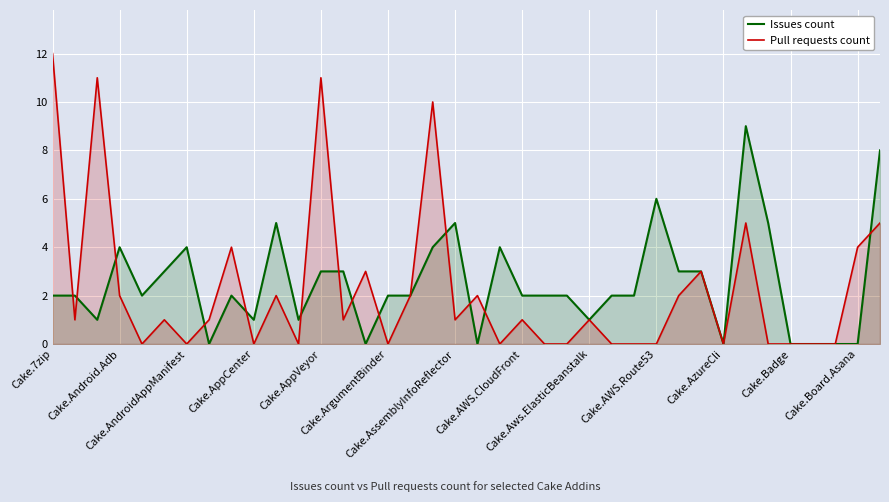

At how many categories does at least one series exceed 3?

15